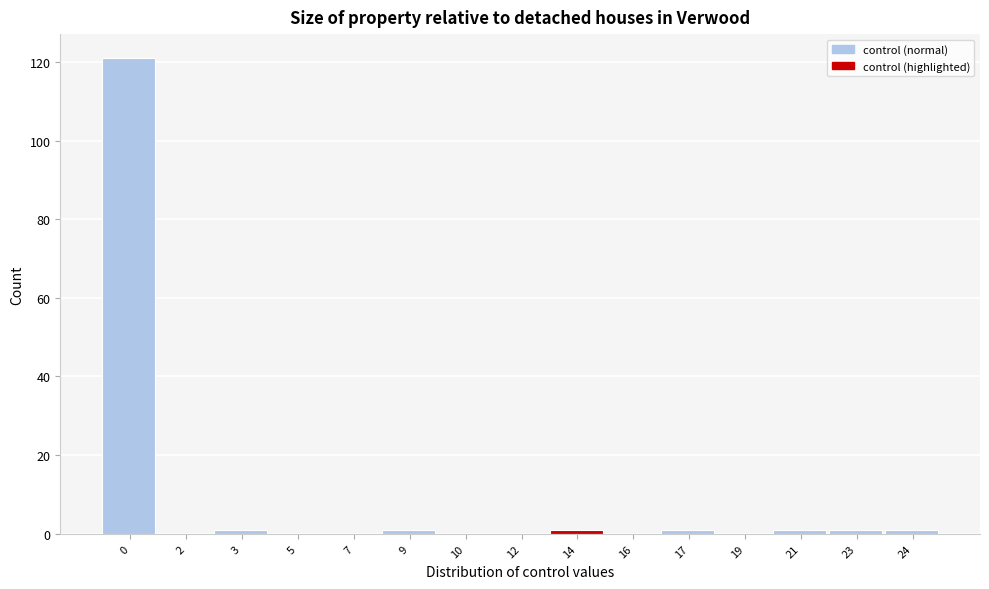

Reading right to left, list all the values displayed in this chart.

24=1	23=1	21=1	19=0	17=1	16=0	14=1	12=0	10=0	9=1	7=0	5=0	3=1	2=0	0=121